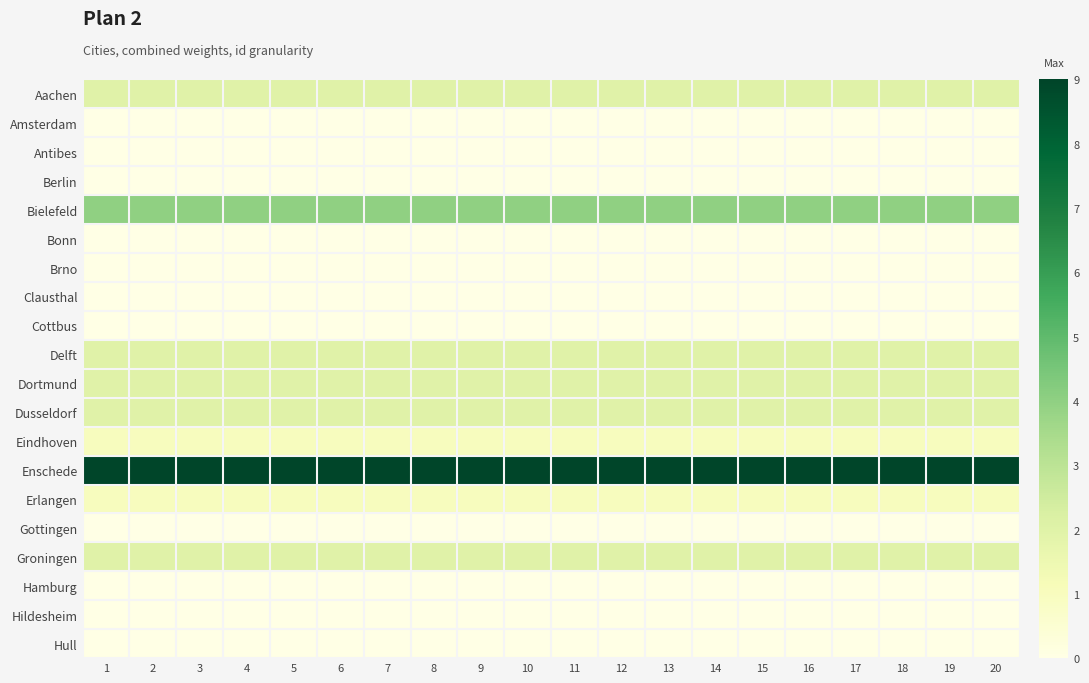

Which has a higher value, 8 or 5?

8